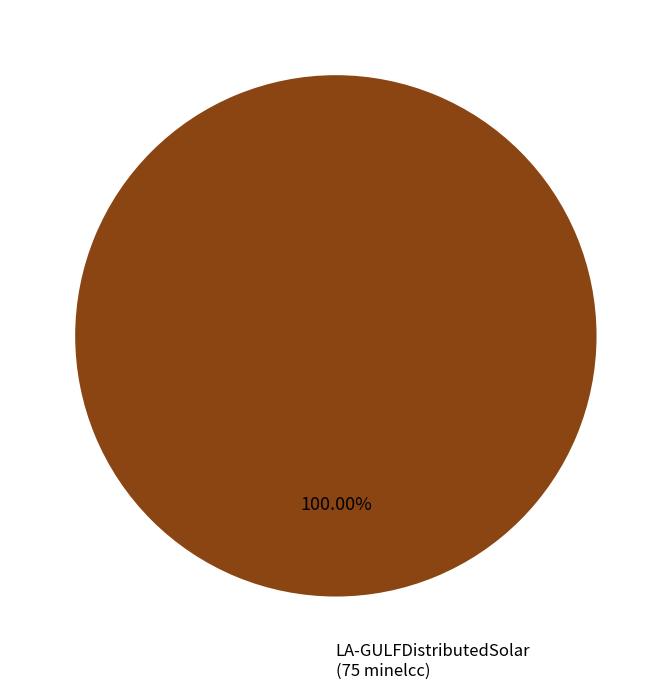

Is there a majority slice in this chart?

Yes